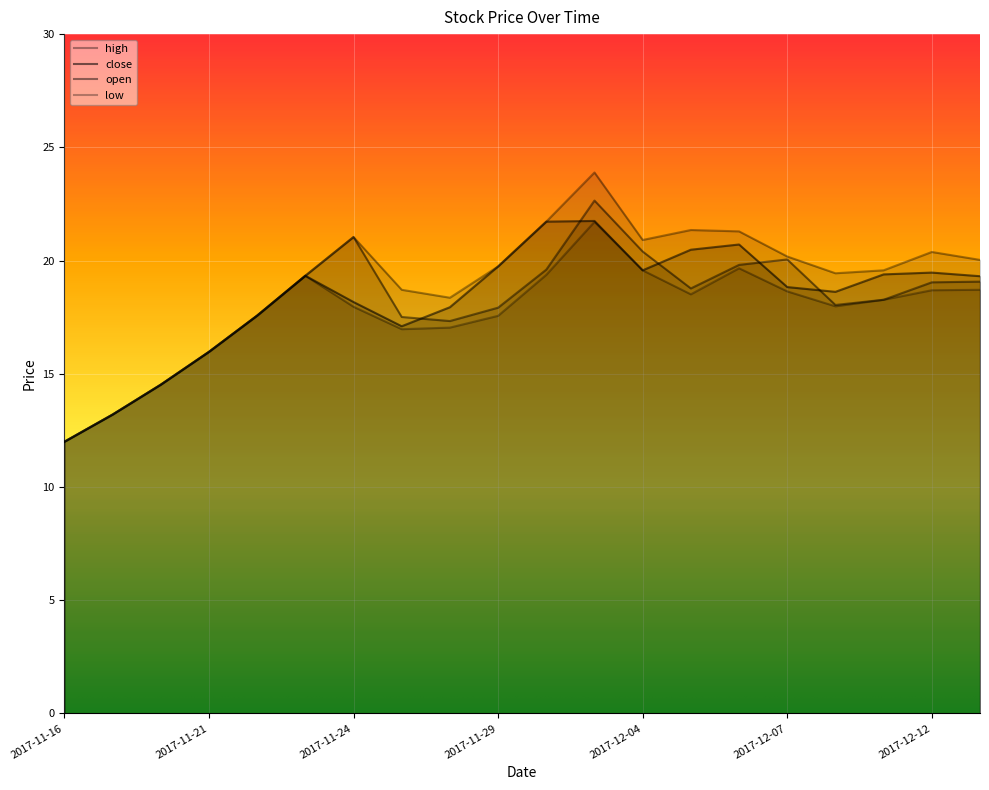

What is the label of the 10th point from the left?

2017-11-29